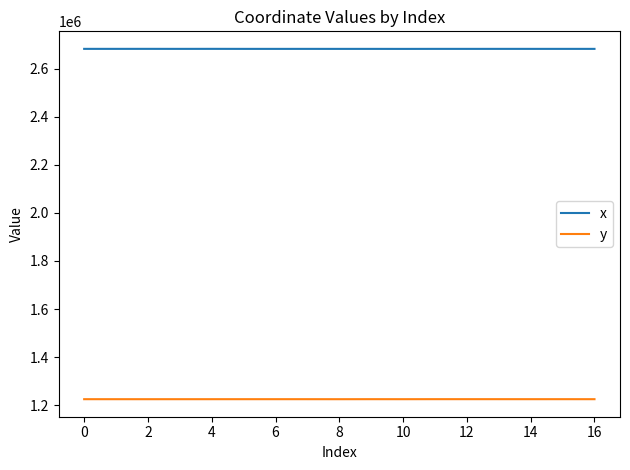

True or false: x and y cross at least once.

False